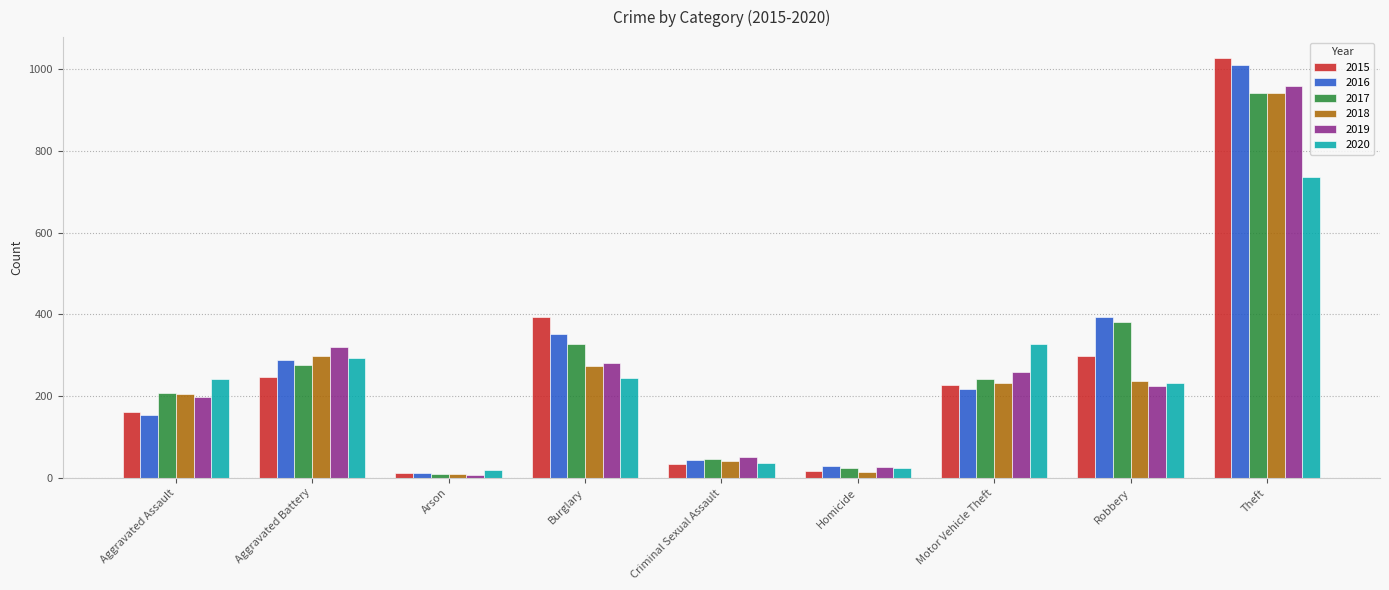

What is the sum of all 2015 values?

2413